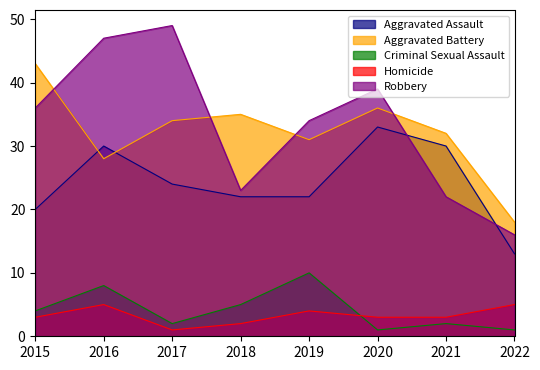

Which series has the widest spread of values?

Robbery